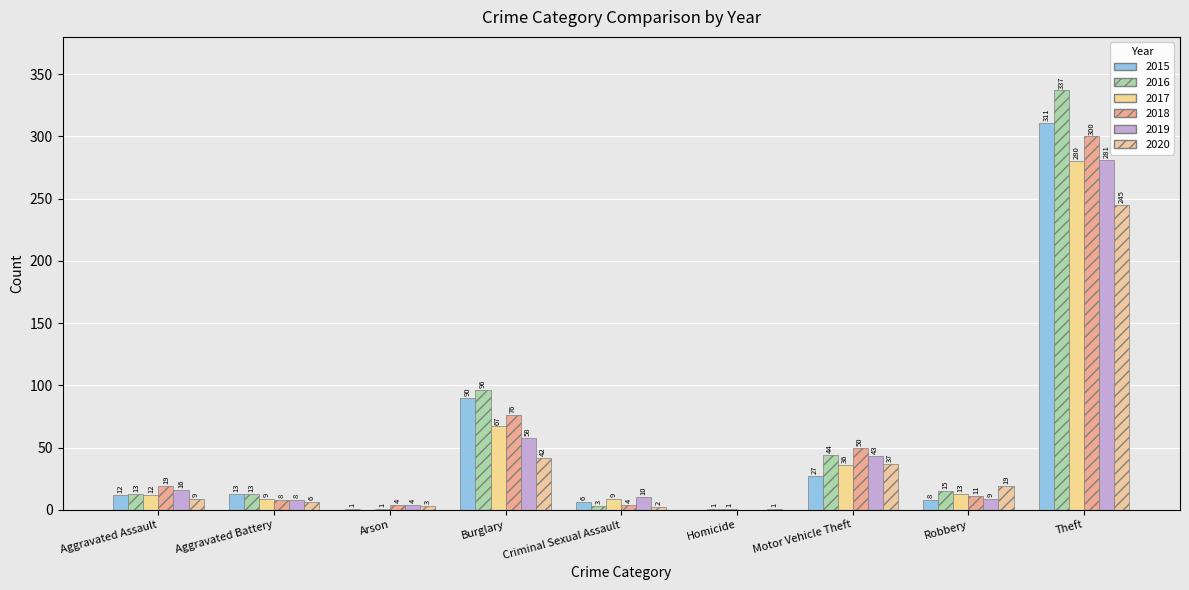

At which category is the sum across all series the highest?

Theft